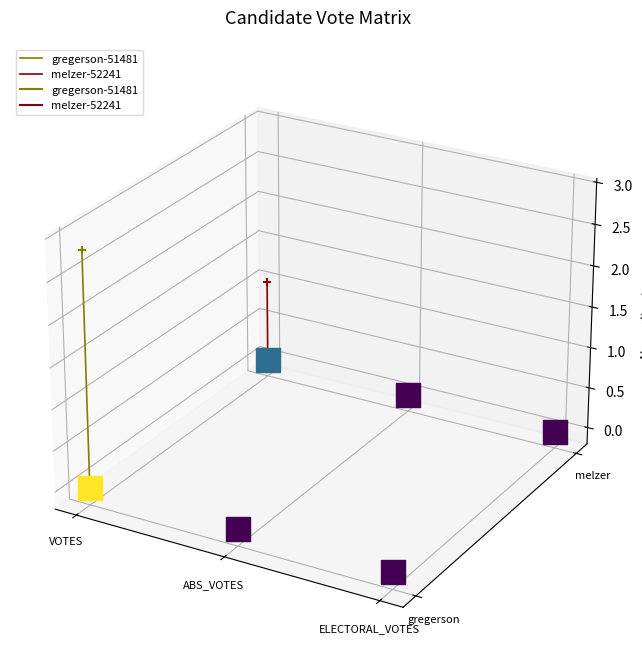

How many data points does each series have?

2